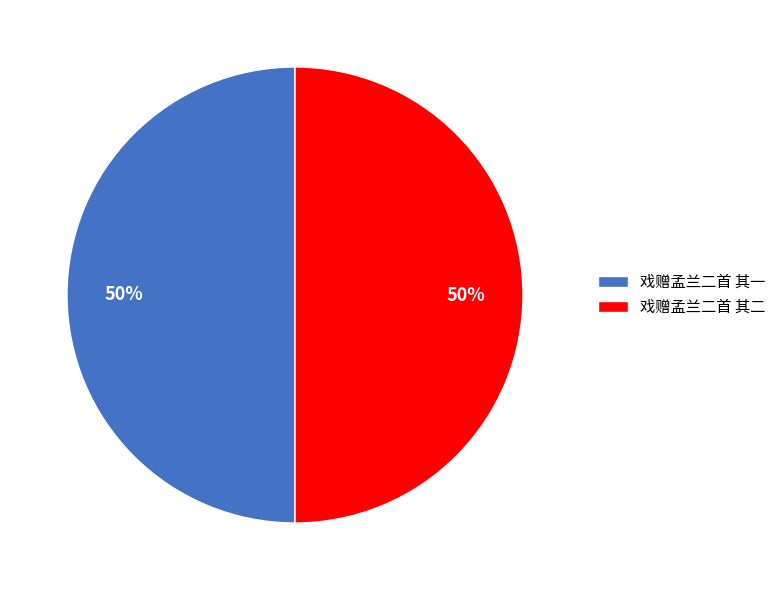

Count the number of slices in the pie.

2